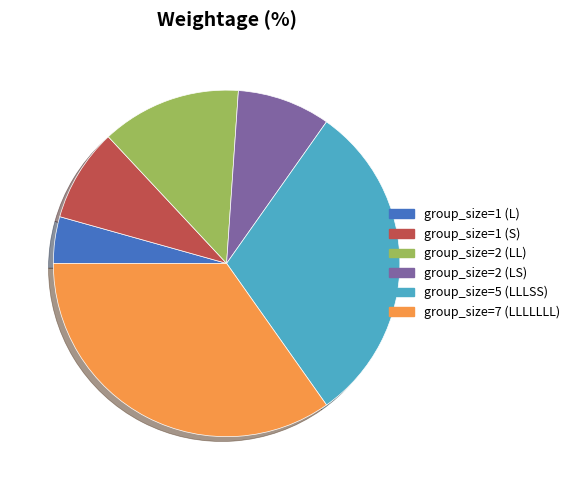

How many segments does this pie chart have?

6